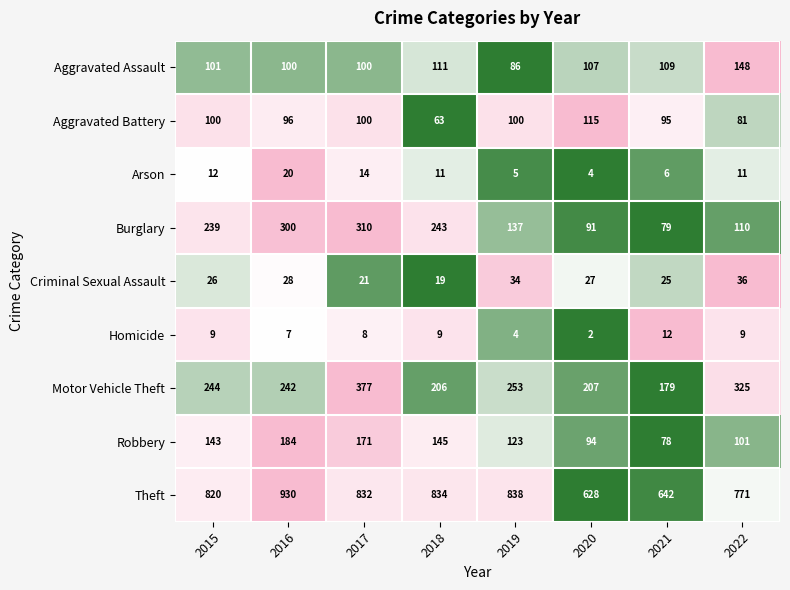

The value of Criminal Sexual Assault at 2017 is 30. True or false?

False